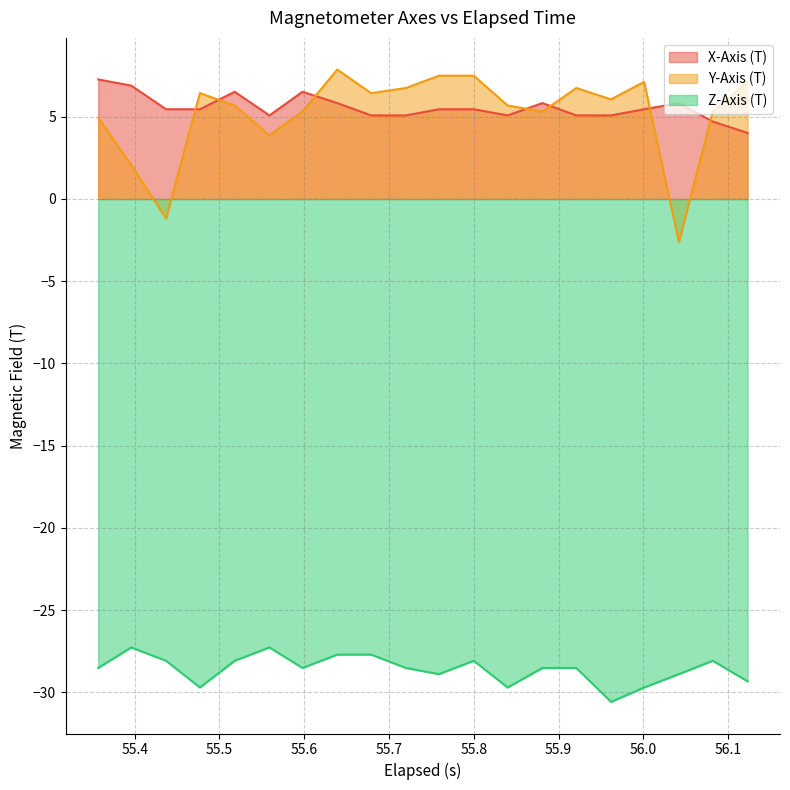

True or false: Y-Axis (T) and X-Axis (T) intersect in this chart.

True